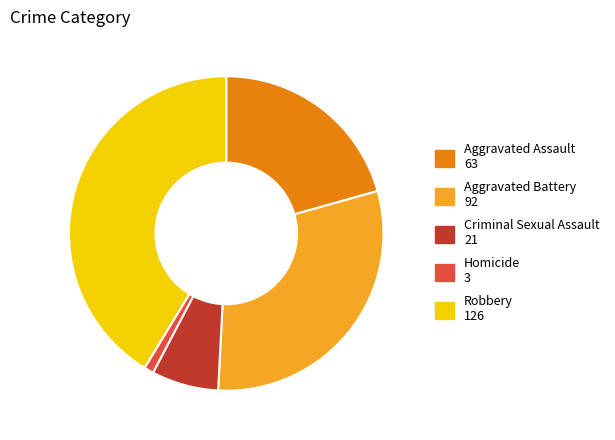

Is the sum of Robbery and Aggravated Battery greater than half?

Yes